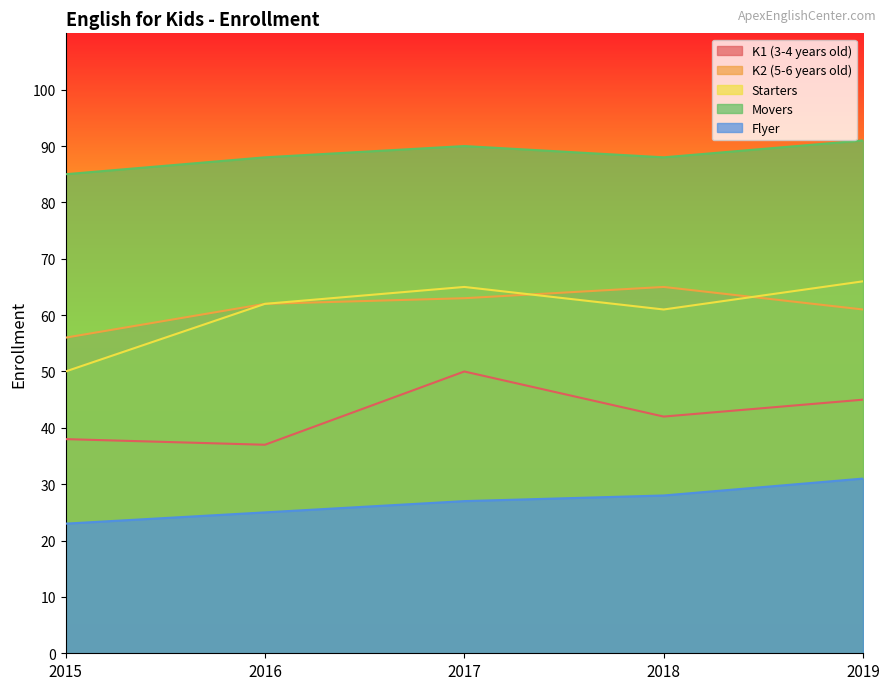

True or false: K1 (3-4 years old) and Flyer cross at least once.

False